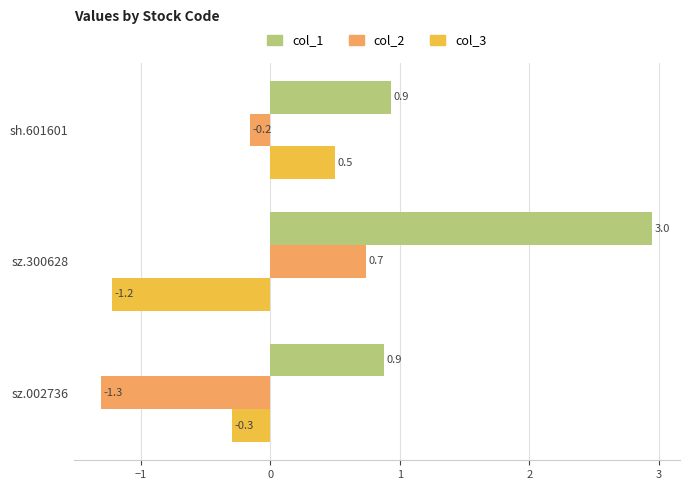

Is the value of col_2 at sh.601601 greater than the value of col_3 at sz.300628?

Yes